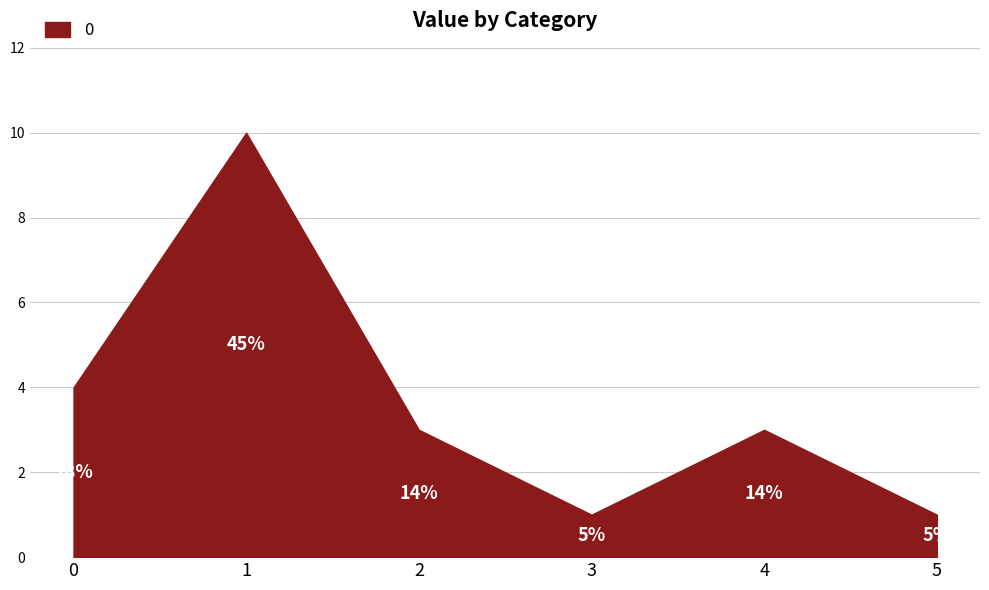

What is the value of the 6th point from the left?

1